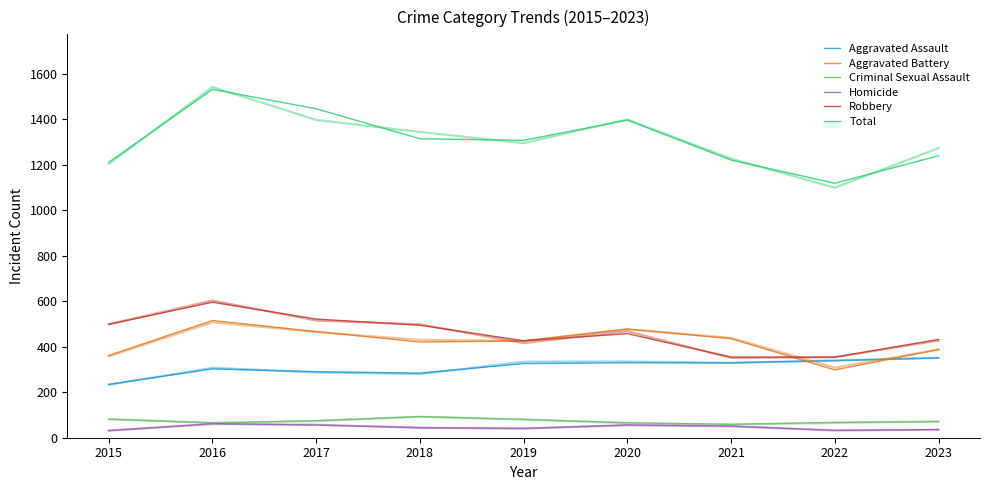

Rank the series at 2017 from highest to lowest value.

Total, Robbery, Aggravated Battery, Aggravated Assault, Criminal Sexual Assault, Homicide